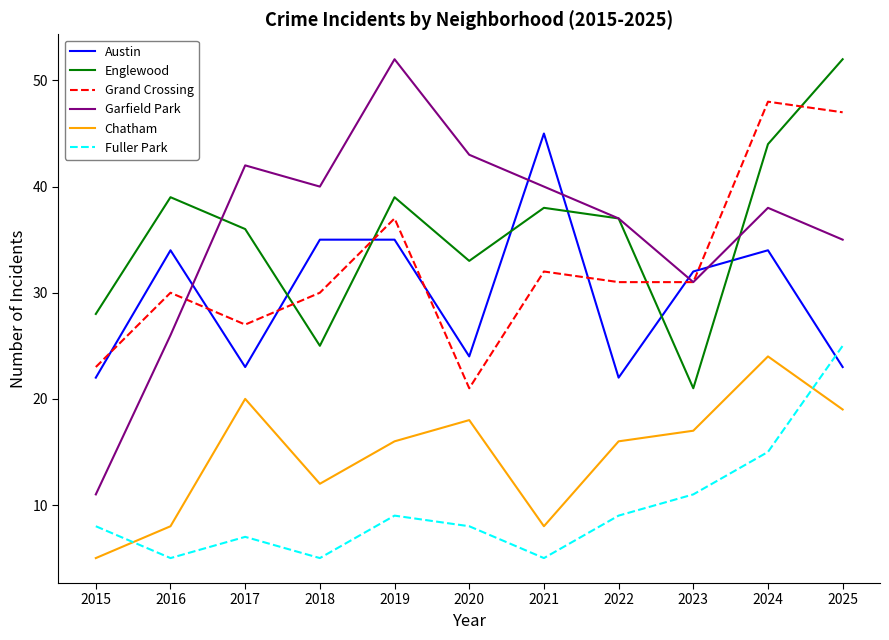

Rank the series at 2018 from lowest to highest value.

Fuller Park, Chatham, Englewood, Grand Crossing, Austin, Garfield Park